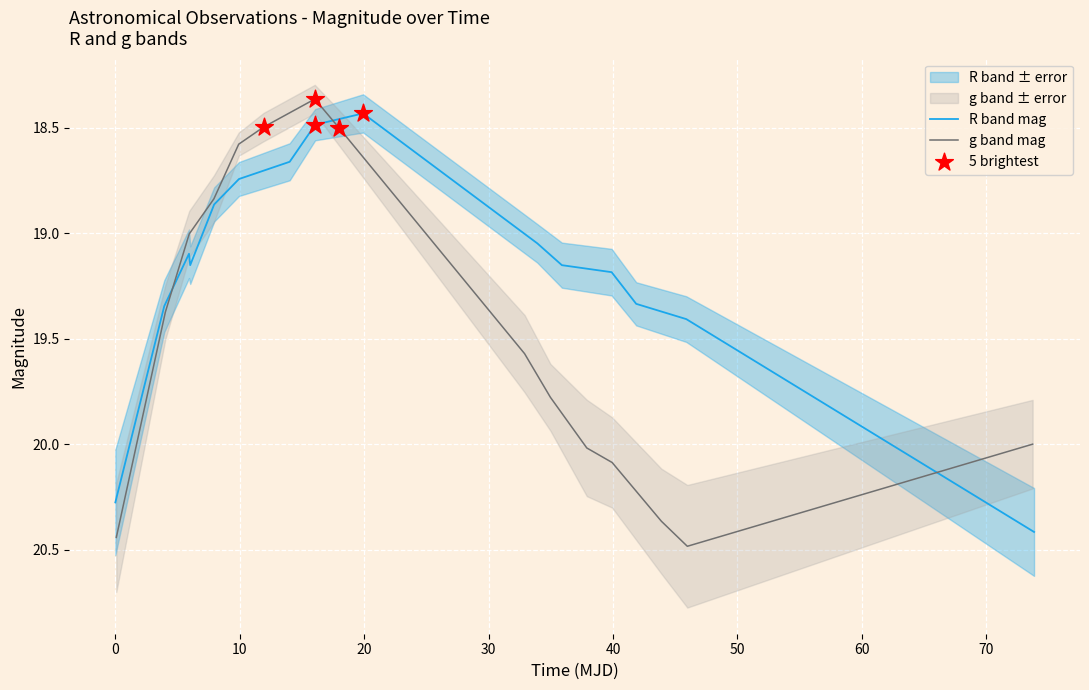

What is the maximum value for R band mag?

20.4